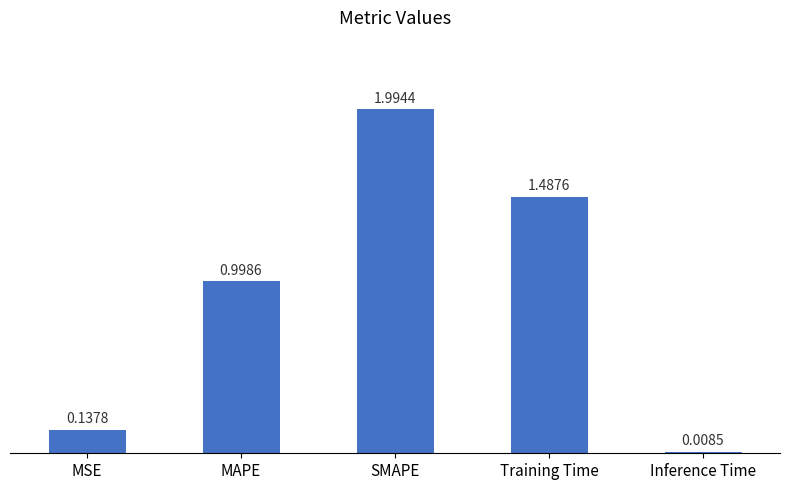

What is the difference between the maximum and minimum values?

2.0